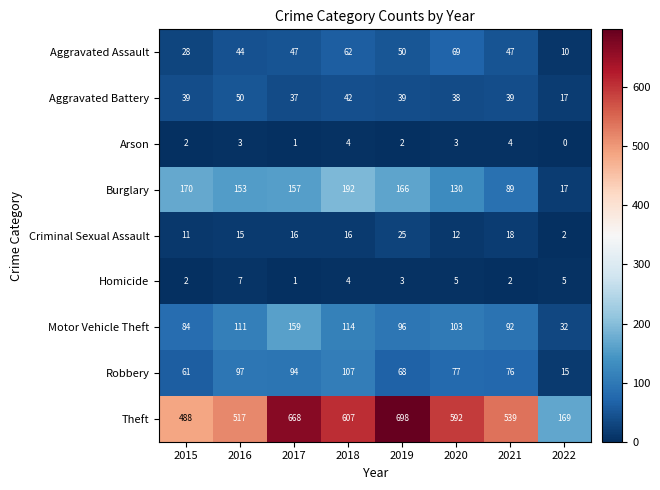

What is the sum of all Aggravated Battery values?

301